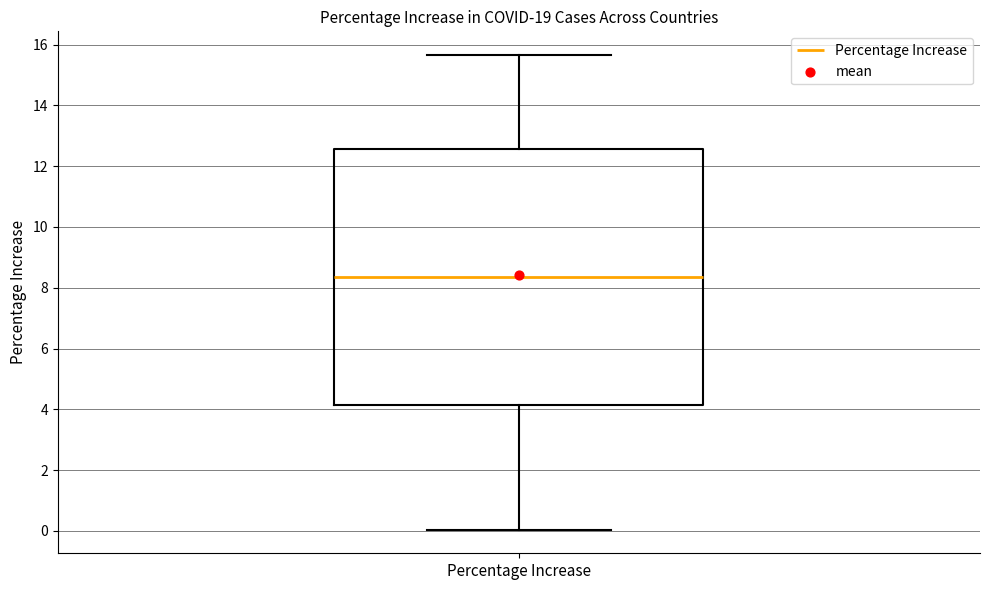

Where does the lower whisker of the box for Percentage Increase end on the y-axis? The values are not printed on the chart, so give them approximately, as read against the axis.

0.0